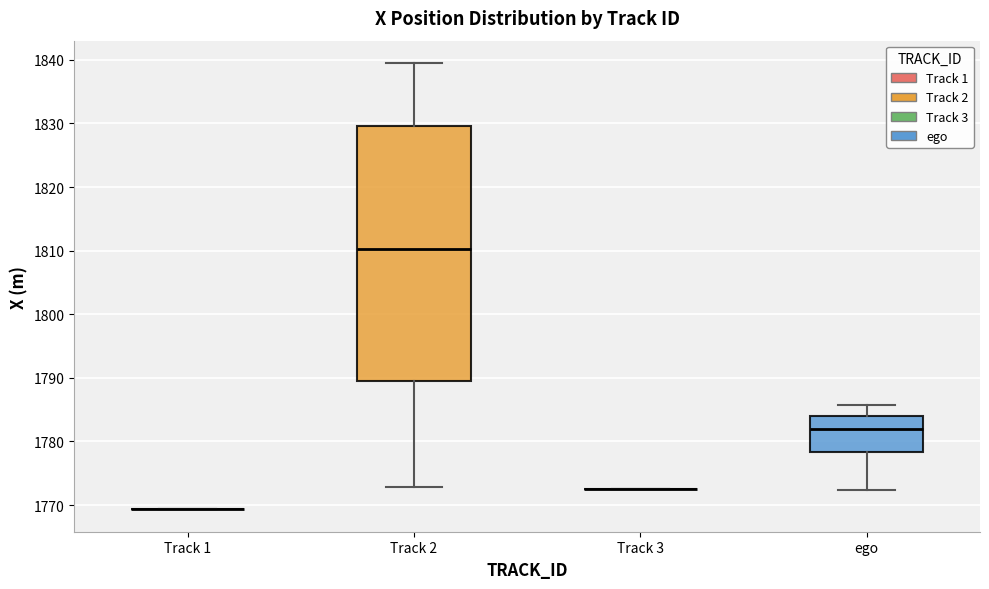

Where is the upper edge of the box for ego on the y-axis? The values are not printed on the chart, so give them approximately, as read against the axis.

1784